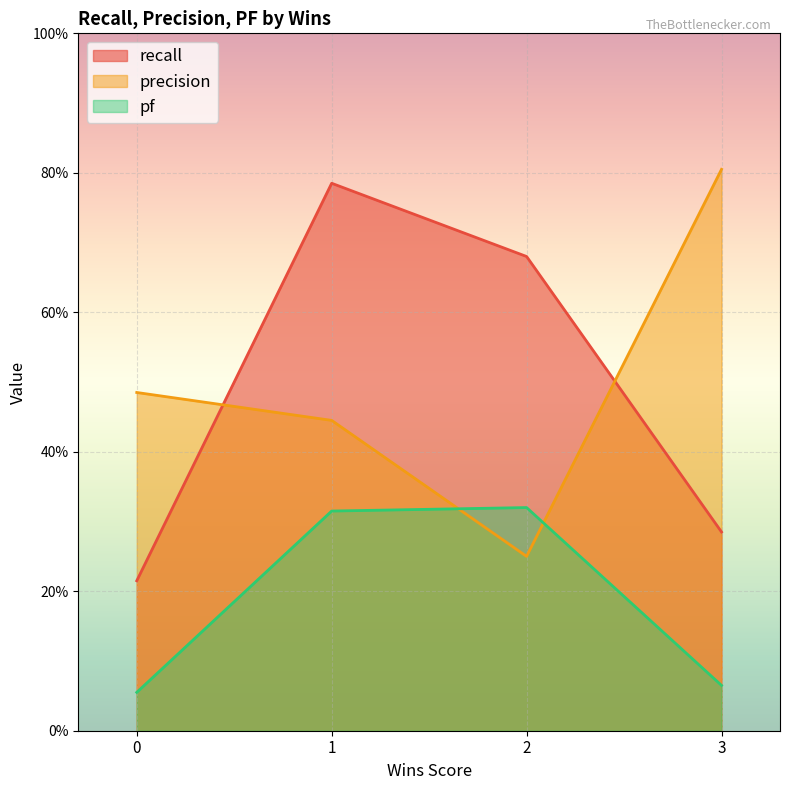

Reading left to right, list all the values displayed in this chart.

recall: 0.2	0.8	0.7	0.3
precision: 0.5	0.4	0.2	0.8
pf: 0.1	0.3	0.3	0.1